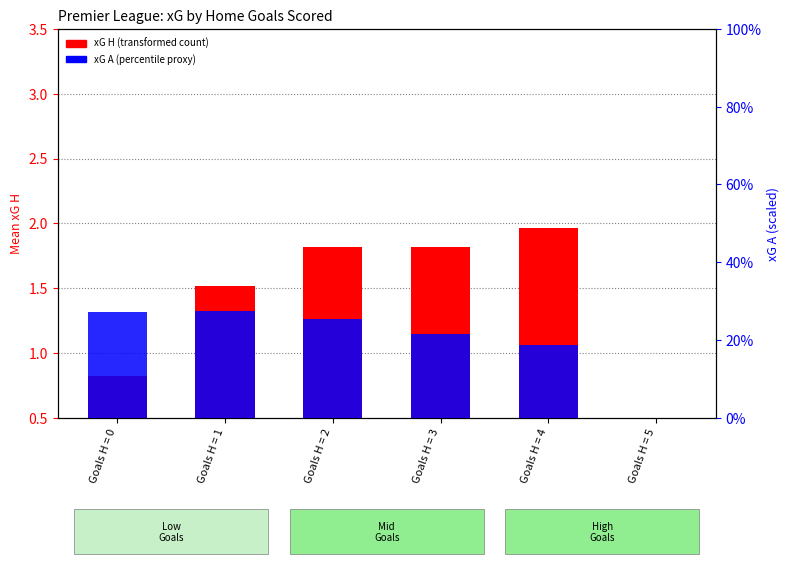

Which series has the largest total across all categories?

xG H